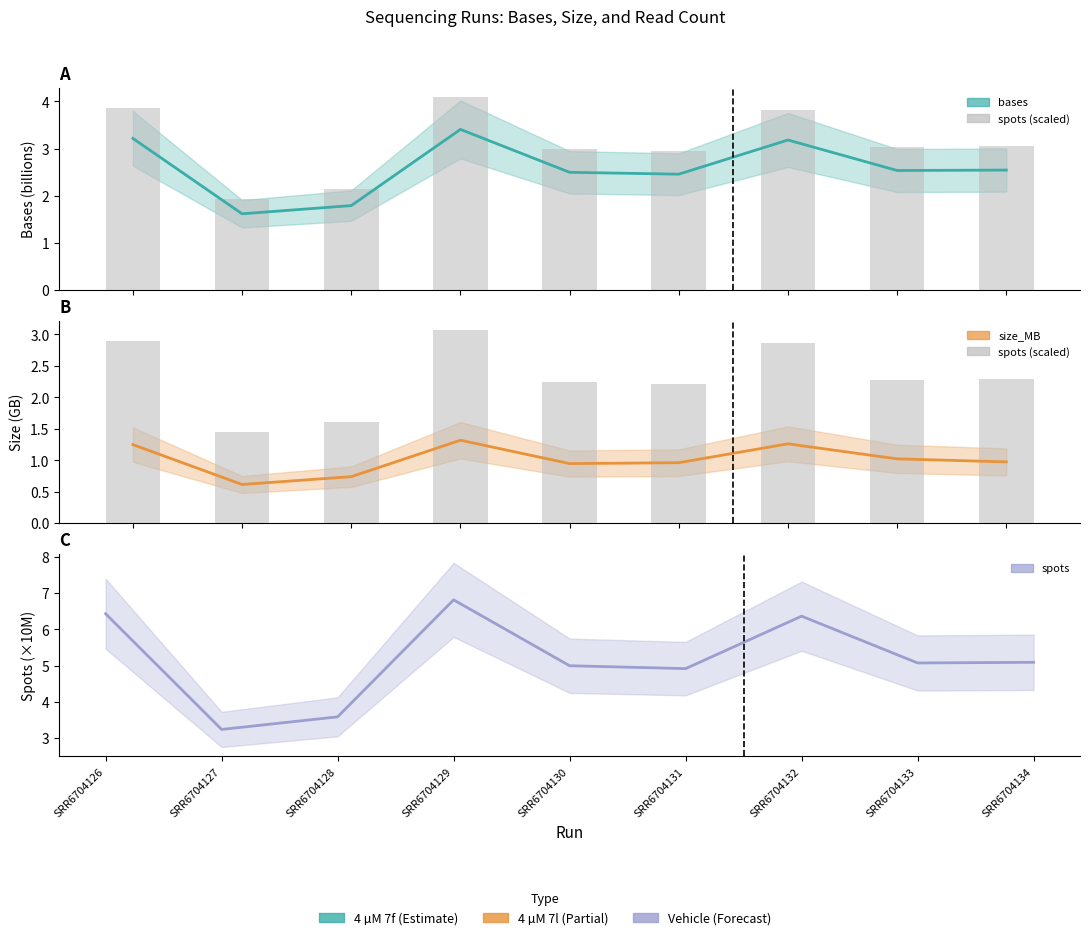

What is the difference between the size_MB values at SRR6704127 and SRR6704130?

0.3